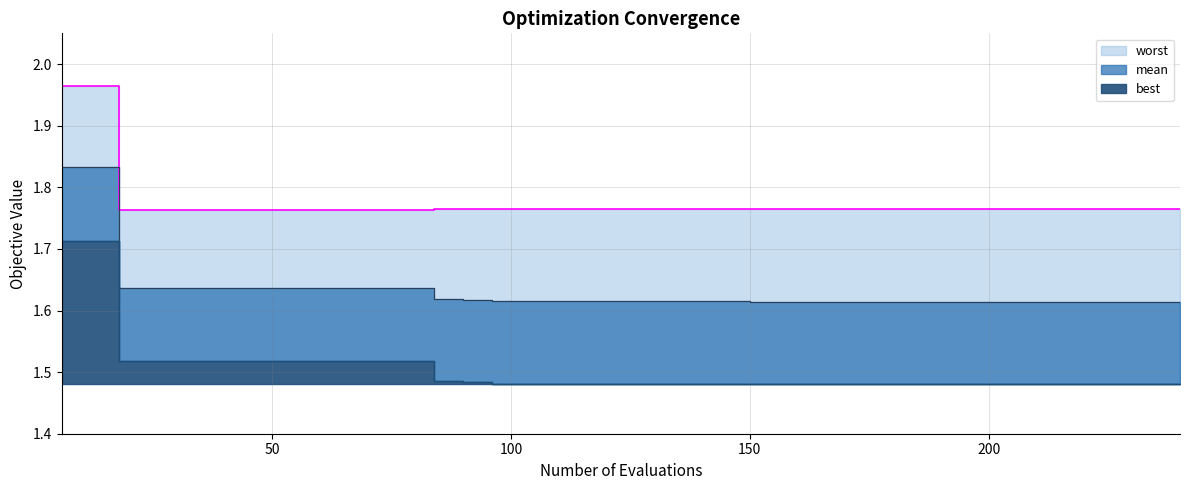

At which label is worst boundary closest to 1?

100